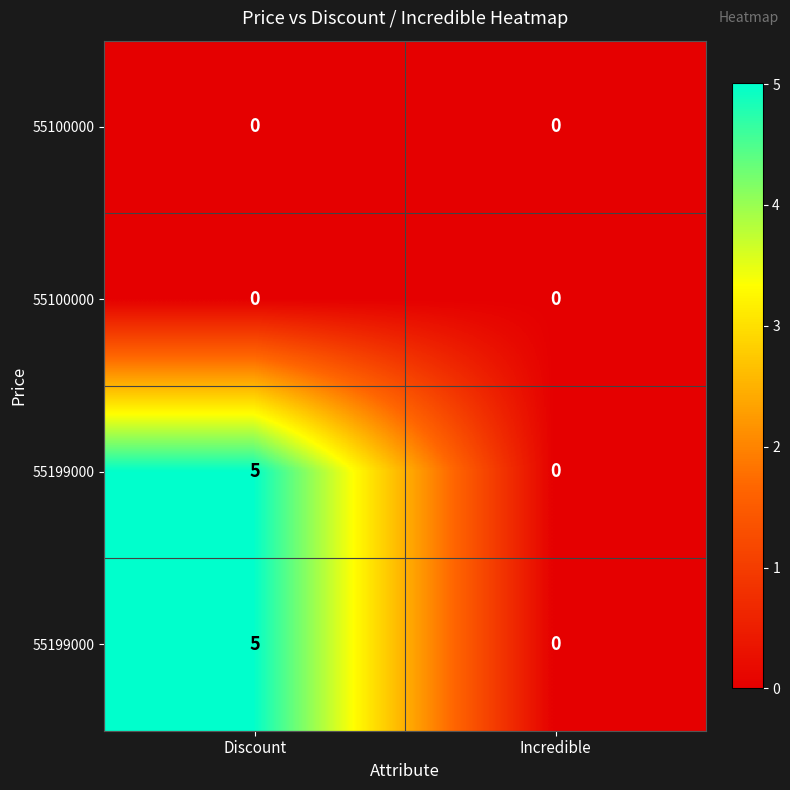

At how many categories does at least one series exceed 1?

1